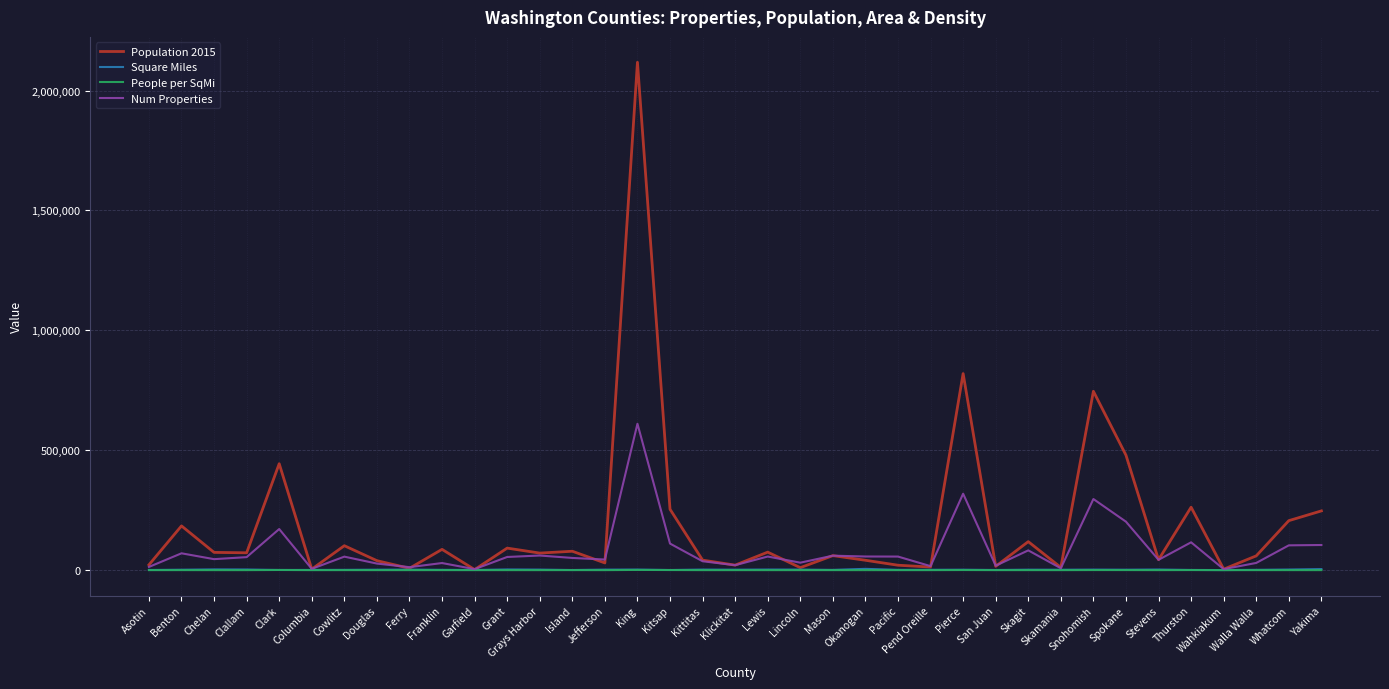

Which series has the largest range (max minus min)?

Population 2015